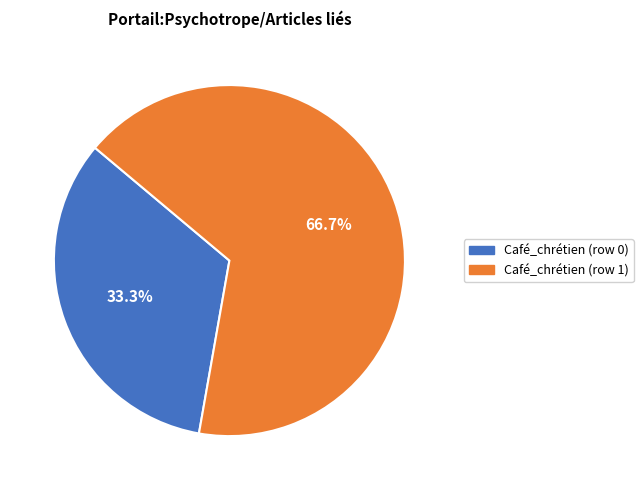

Does any single category account for the majority?

Yes